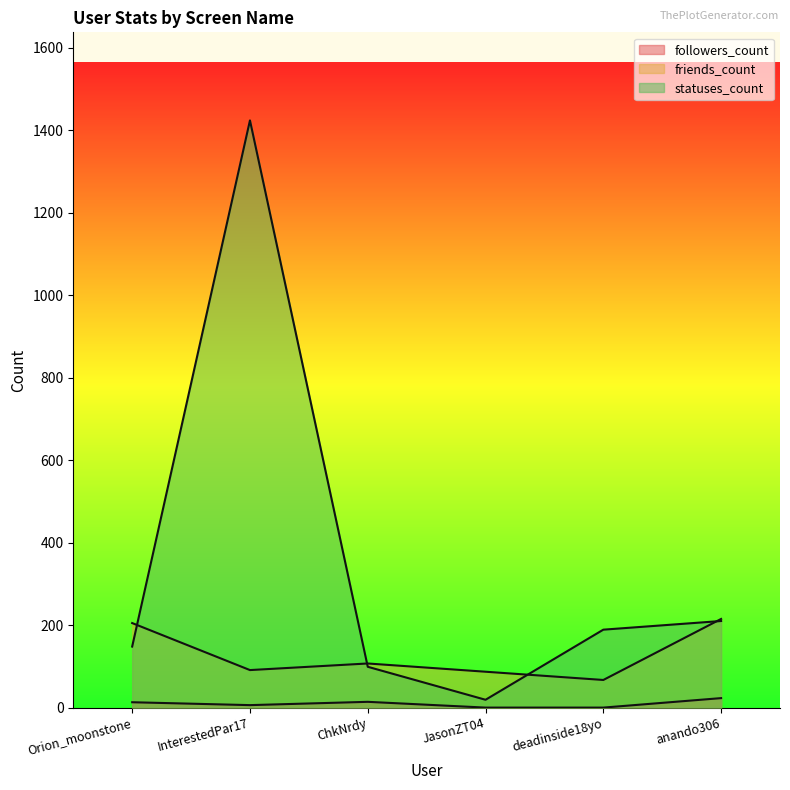

Where does the followers_count series first go above 13?

ChkNrdy